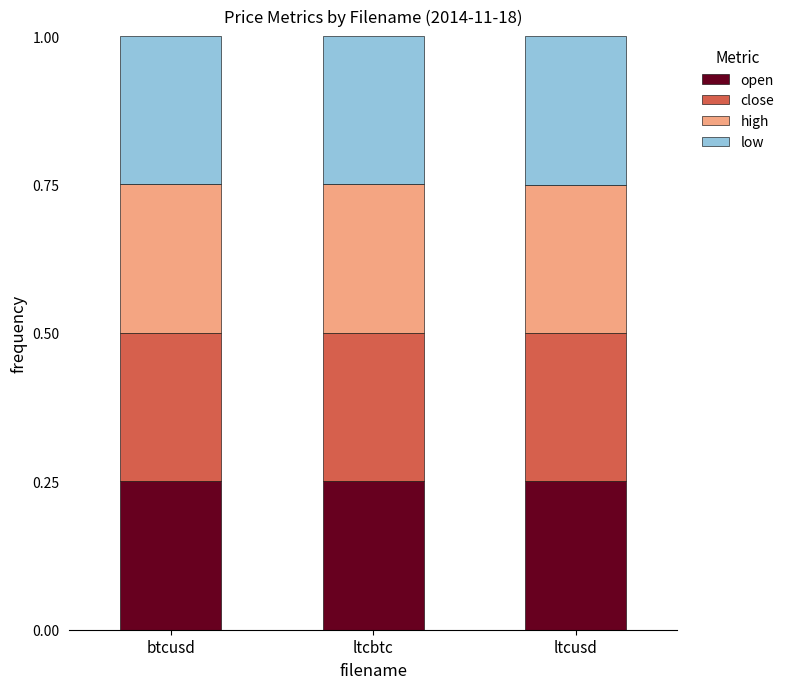

How many open values are between 0 and 1?

3